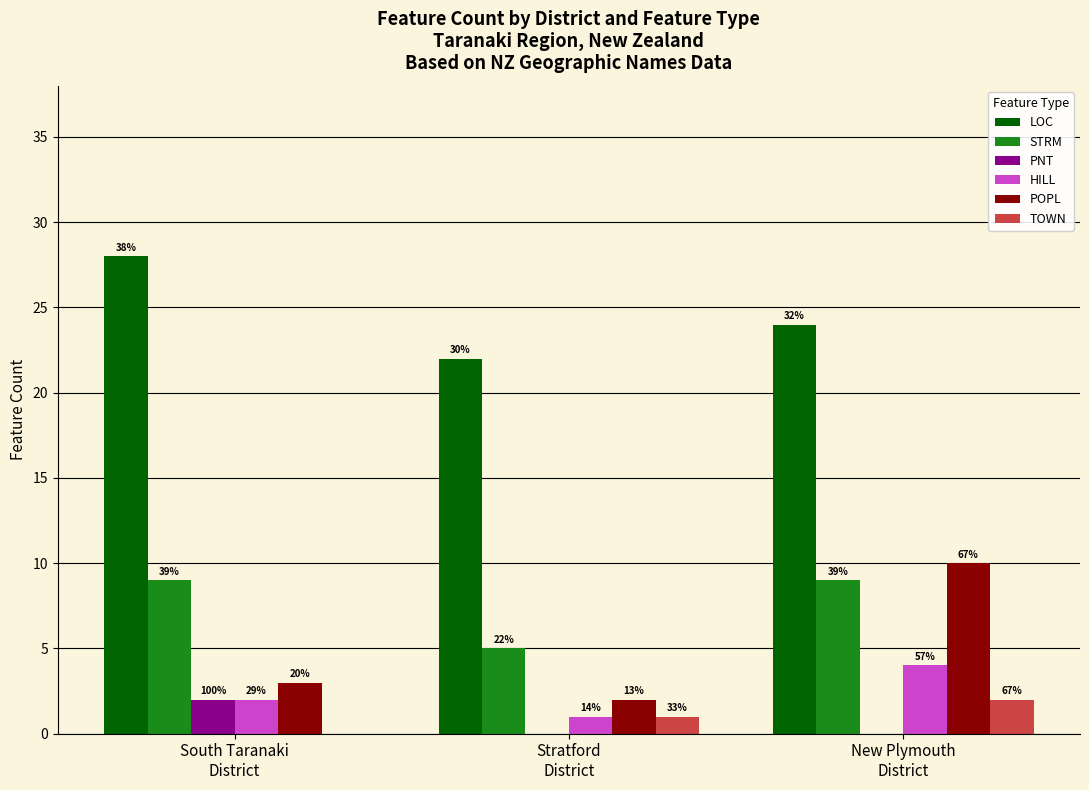

What are all the series names shown in the legend?

LOC, STRM, PNT, HILL, POPL, TOWN